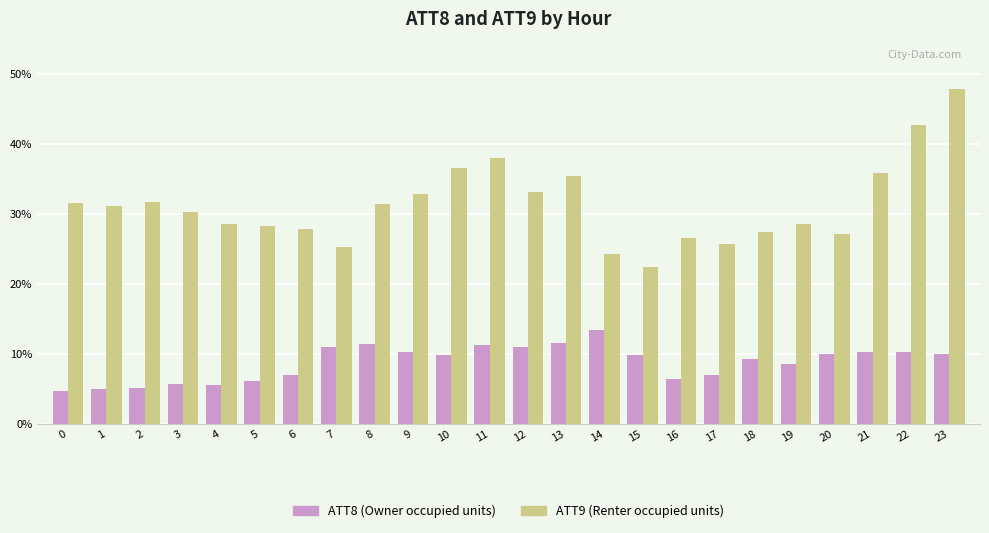

At which category is the sum across all series the highest?

23